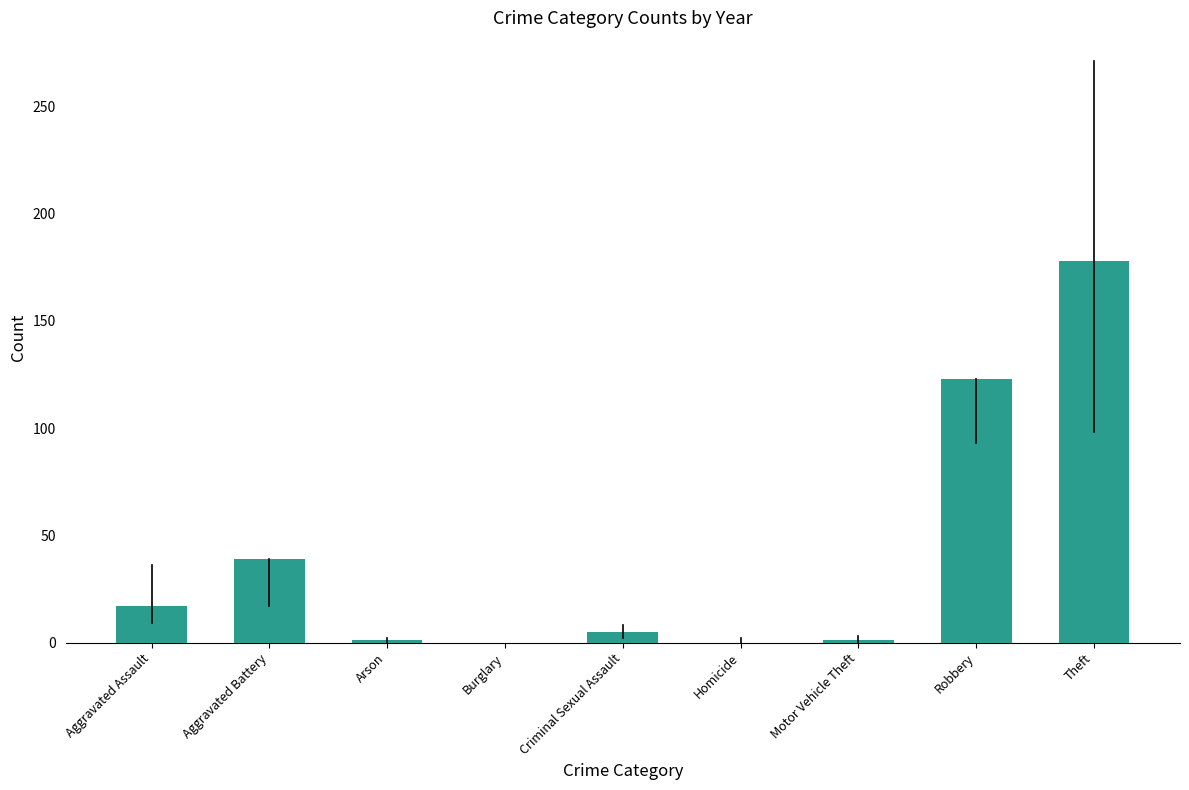

The value at Robbery is 197. True or false?

False